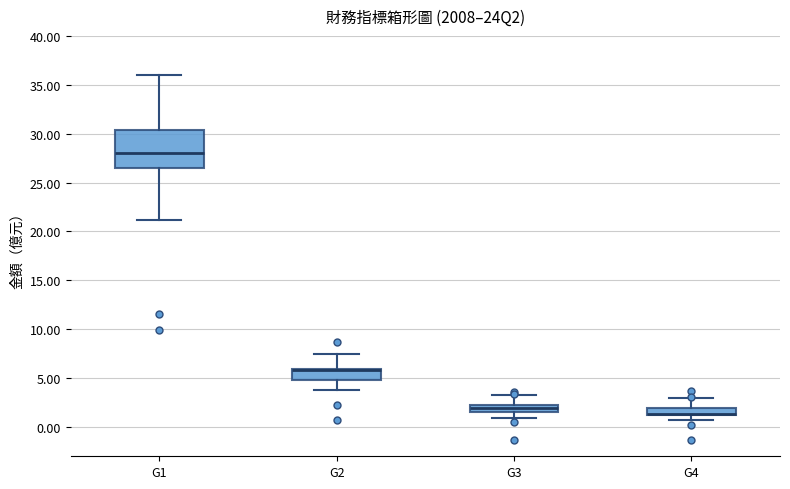

Comparing the boxes themselves (not the whiskers), which one is the tallest?

G1